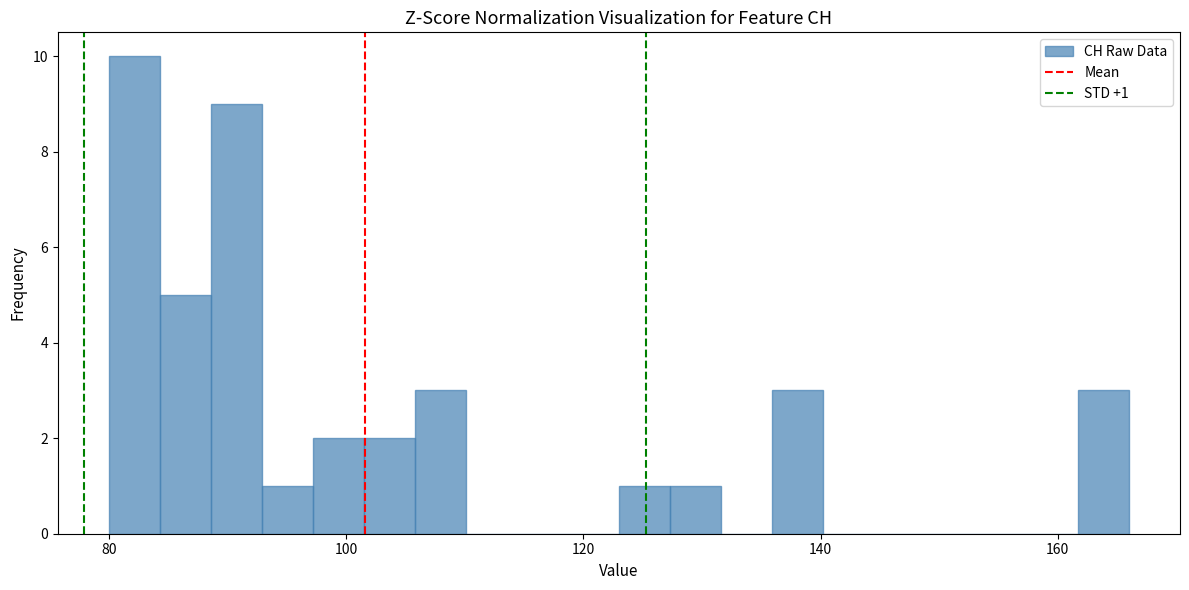

Around what value on the x-axis is the tallest bar? Give the approximate position of its centre, as read against the axis.

82